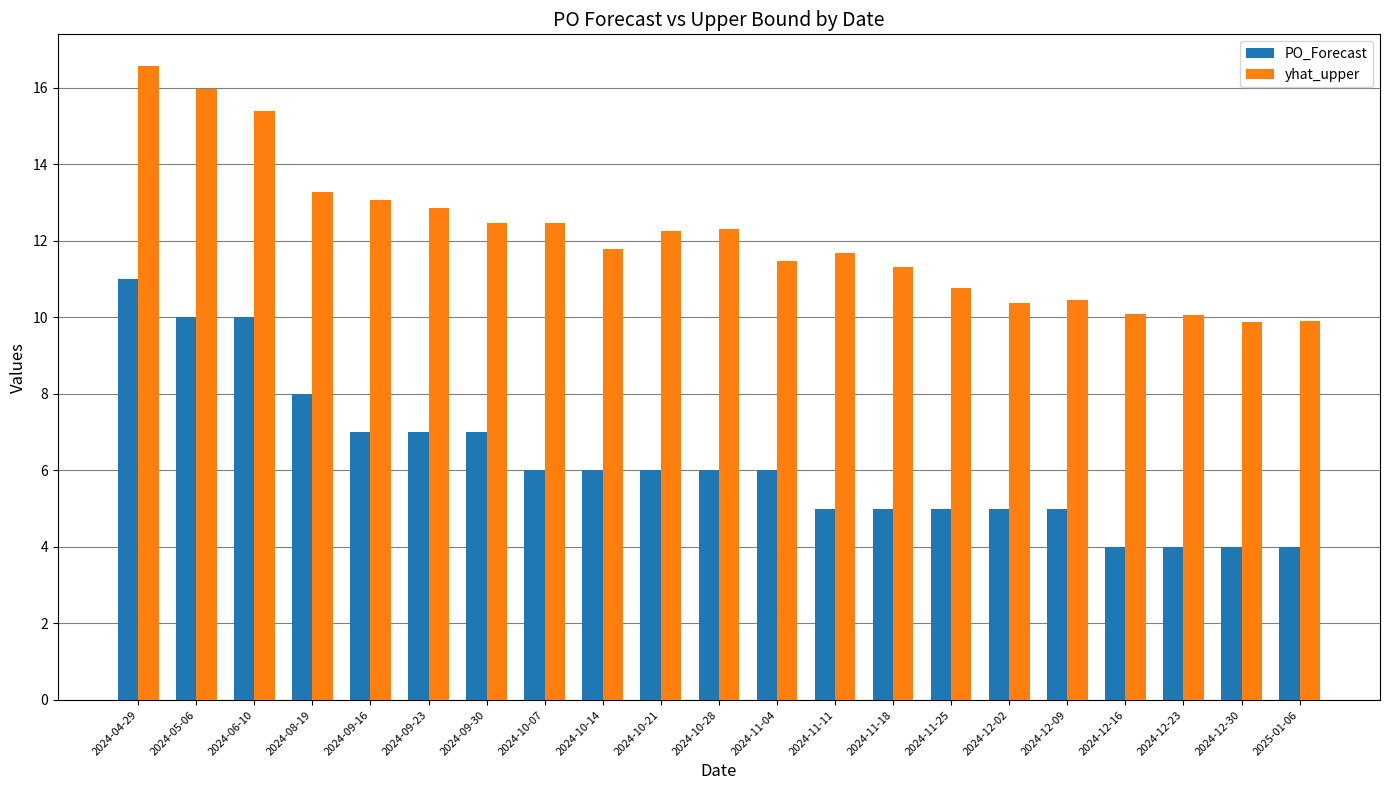

How many data points in yhat_upper are above 11?

14